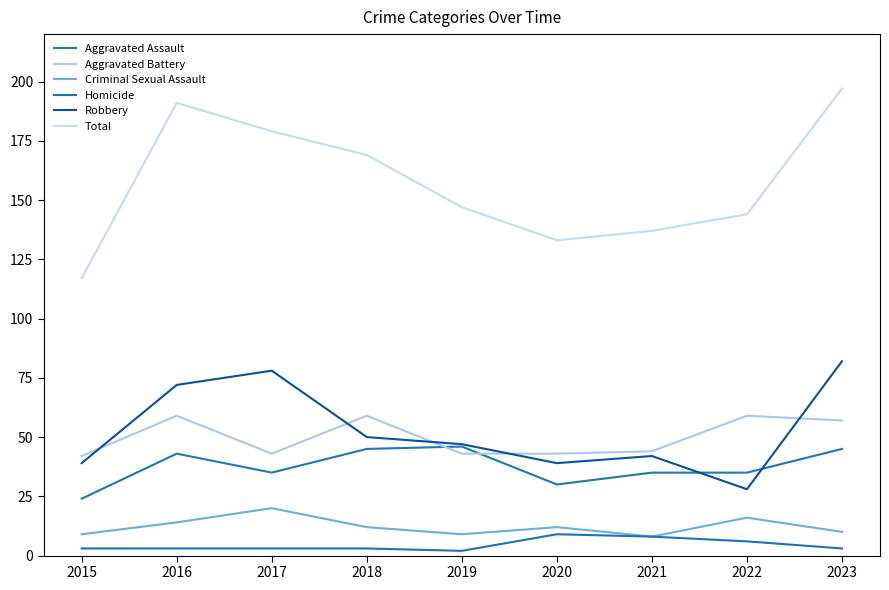

Reading right to left, what are all the values shown in this chart?

Aggravated Assault: 45	35	35	30	46	45	35	43	24
Aggravated Battery: 57	59	44	43	43	59	43	59	42
Criminal Sexual Assault: 10	16	8	12	9	12	20	14	9
Homicide: 3	6	8	9	2	3	3	3	3
Robbery: 82	28	42	39	47	50	78	72	39
Total: 197	144	137	133	147	169	179	191	117